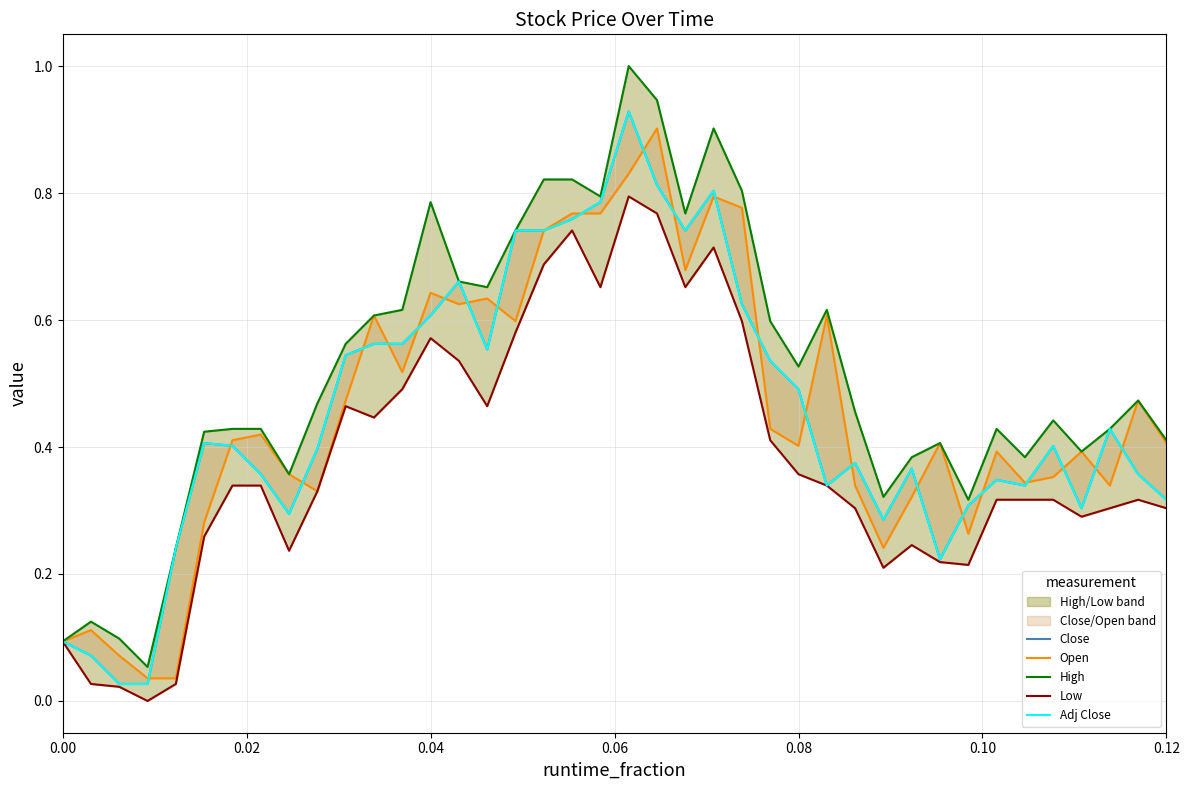

What are all the series names shown in the legend?

Close, Open, High, Low, Adj Close